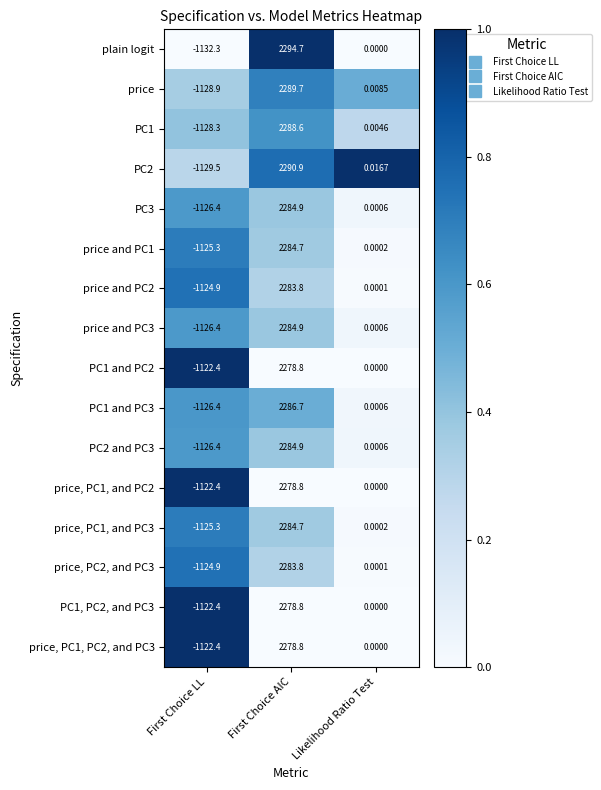

At which label is plain logit closest to 581?

Likelihood Ratio Test